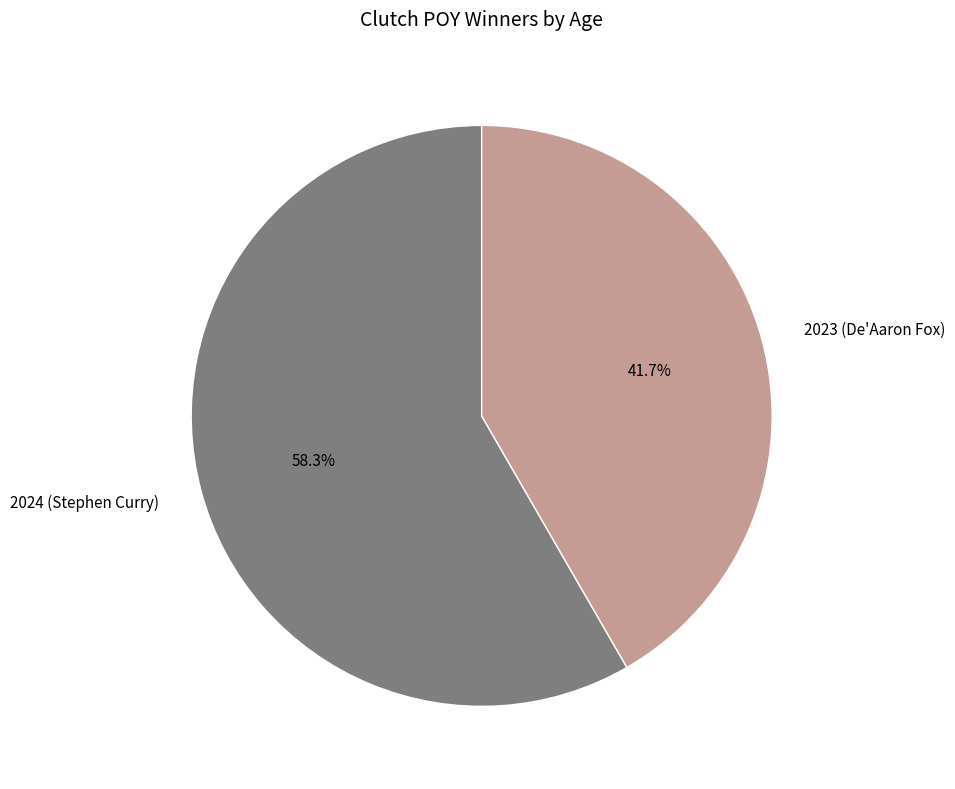

How many segments does this pie chart have?

2